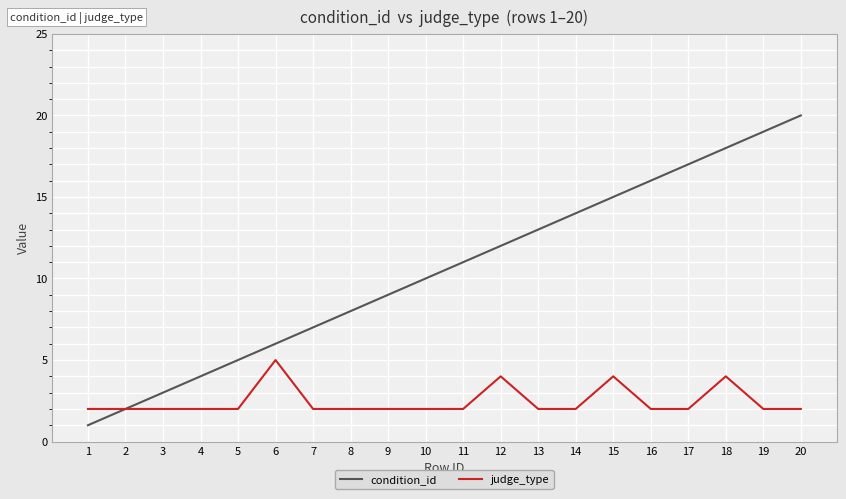

How many judge_type values are between 2 and 3?

16